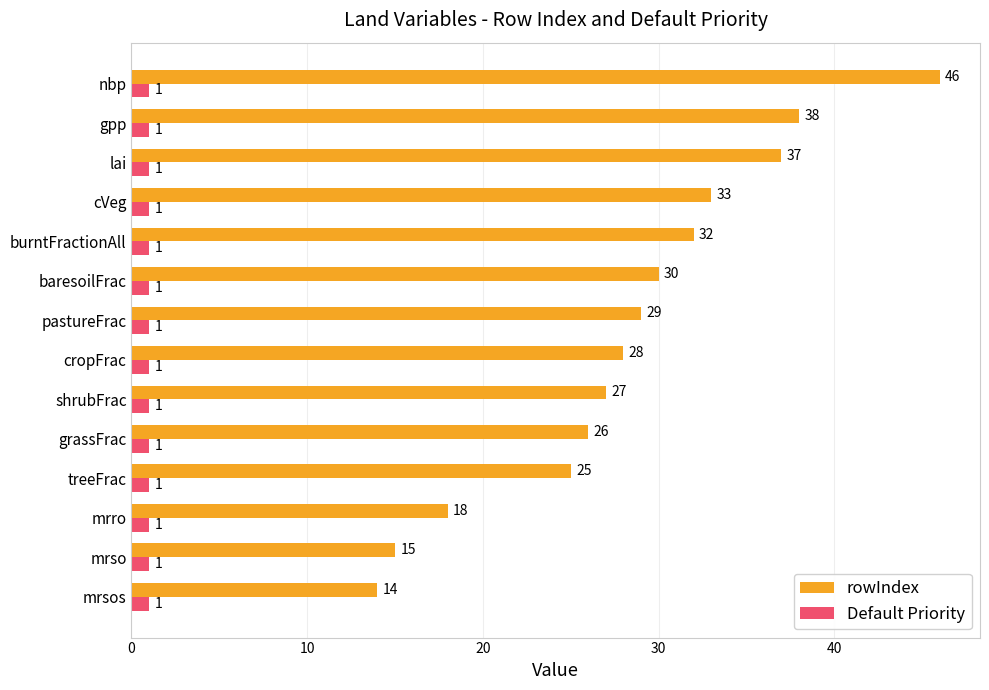

Rank the series by their average value, from highest to lowest.

rowIndex, Default Priority